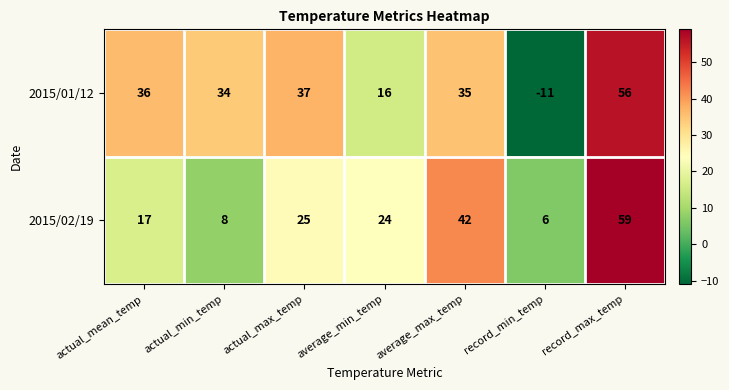

List the labels in order of 2015/01/12 value, largest first.

record_max_temp, actual_max_temp, actual_mean_temp, average_max_temp, actual_min_temp, average_min_temp, record_min_temp